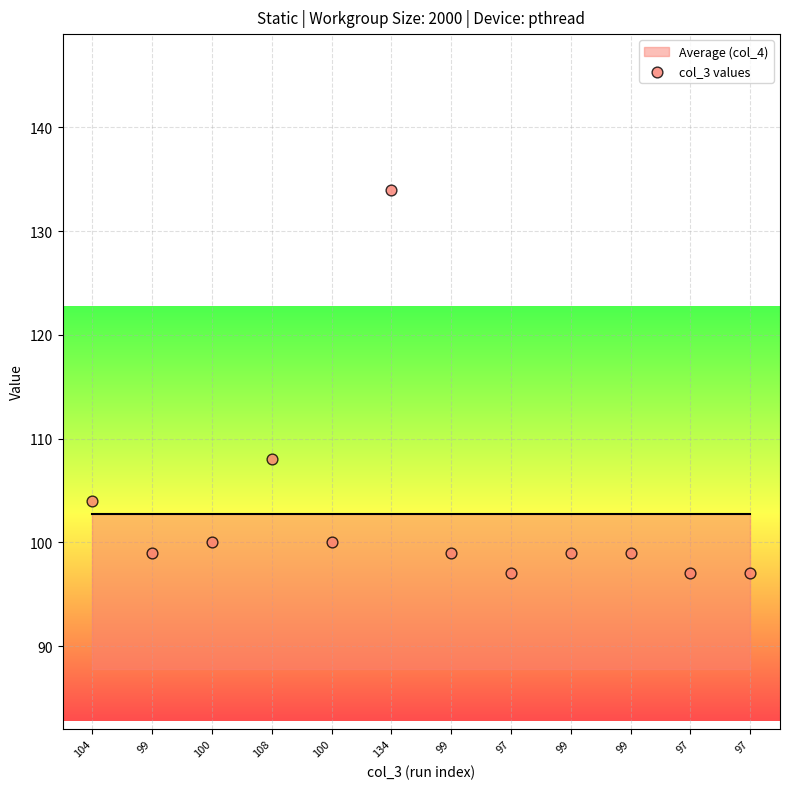

What is the range of Y values (max minus min)?

37